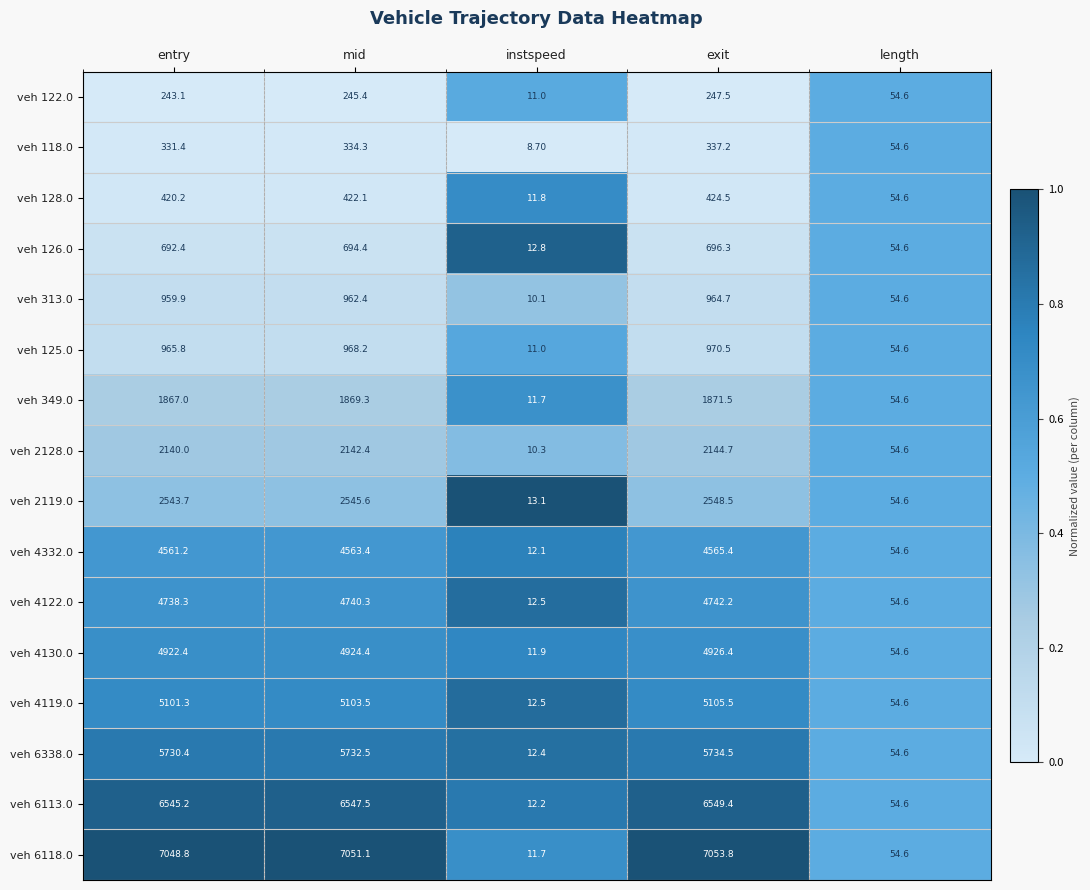

What is the total value across all series at mid?

48846.8